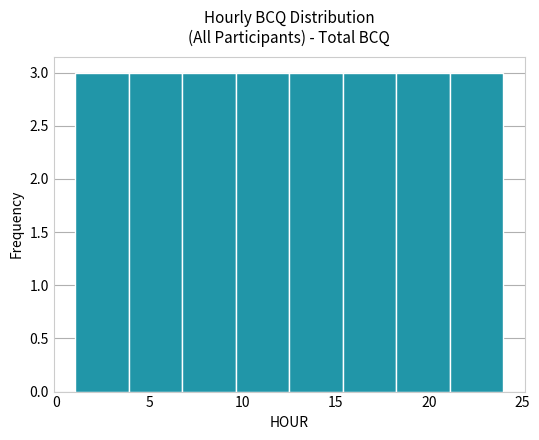

What is the height of the bar covering 7.0 to 9.5 on the x-axis? Neither the bar edges nor the heights are printed on the chart, so give them approximately, as read against the axes.

3